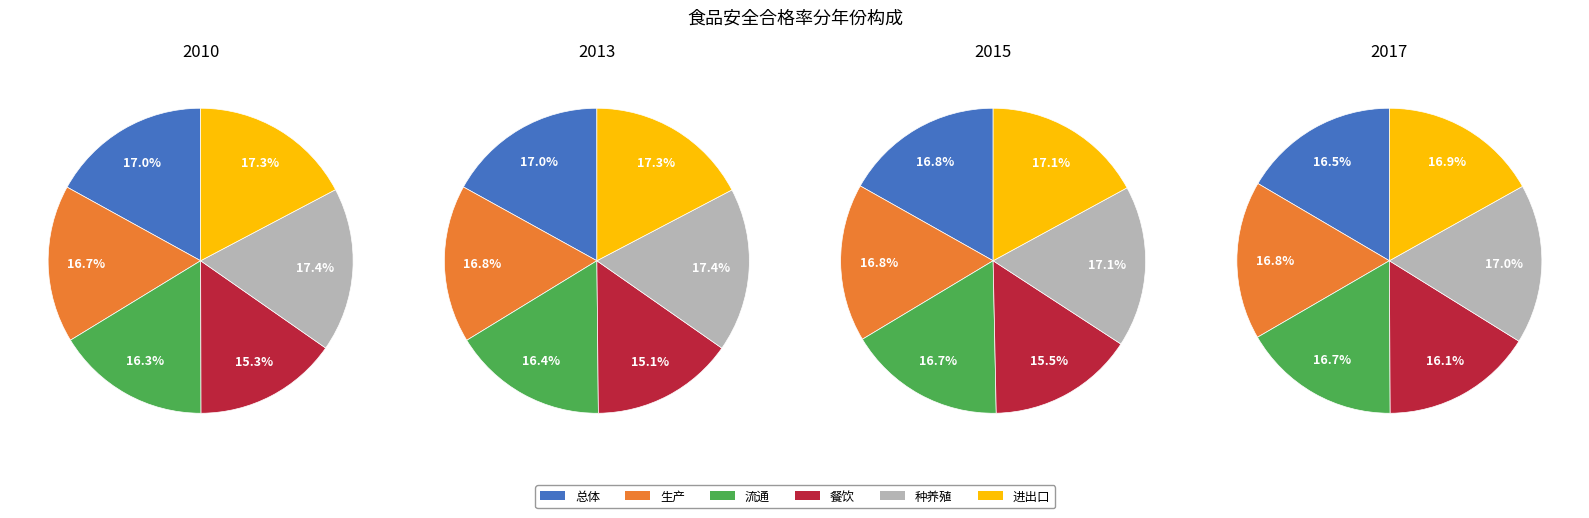

To the nearest percent, what portion does 餐饮 represent?

15%